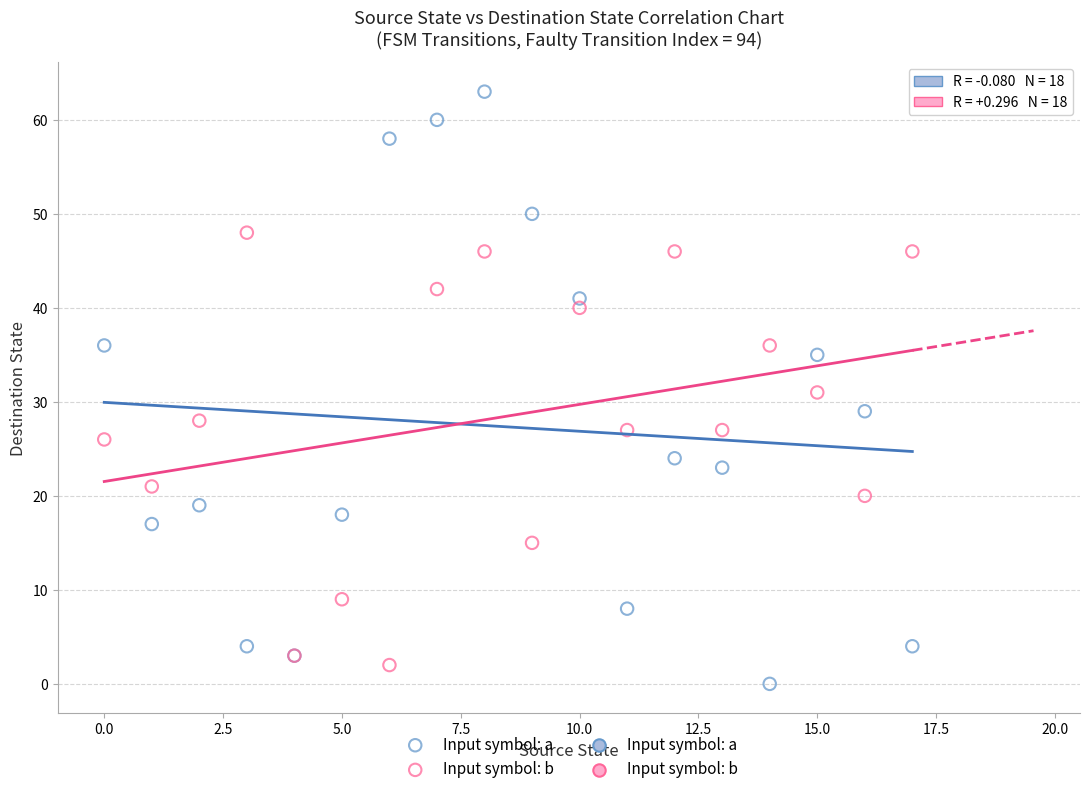

Which series has the widest spread of Y values?

Input symbol: a